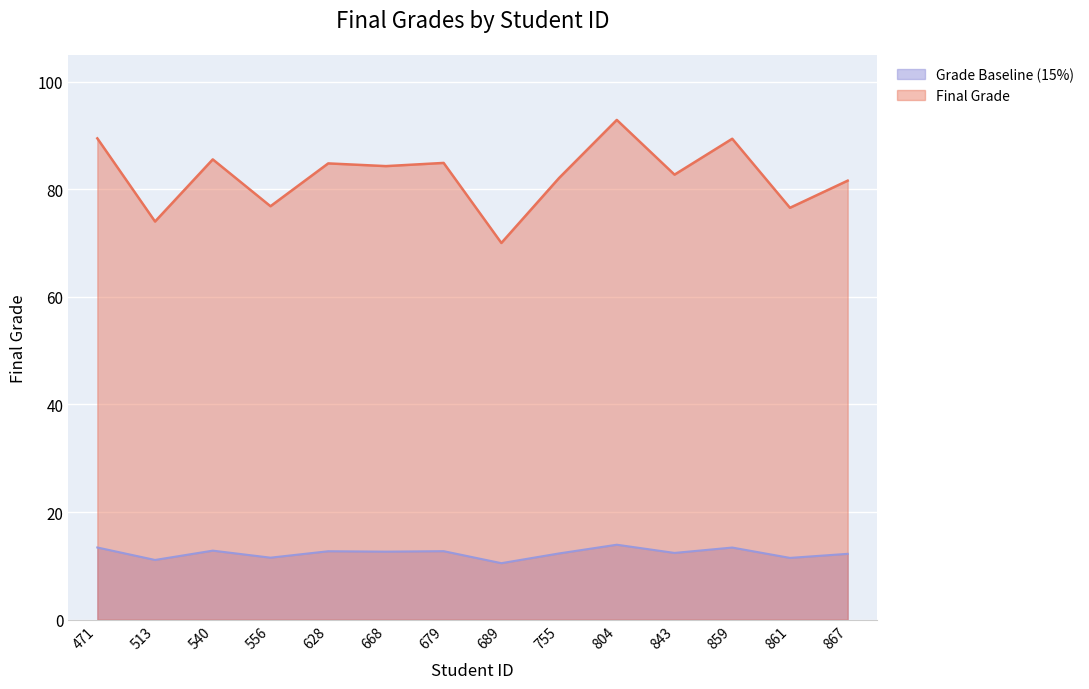

What is the value of the 11th point from the left?

12.4